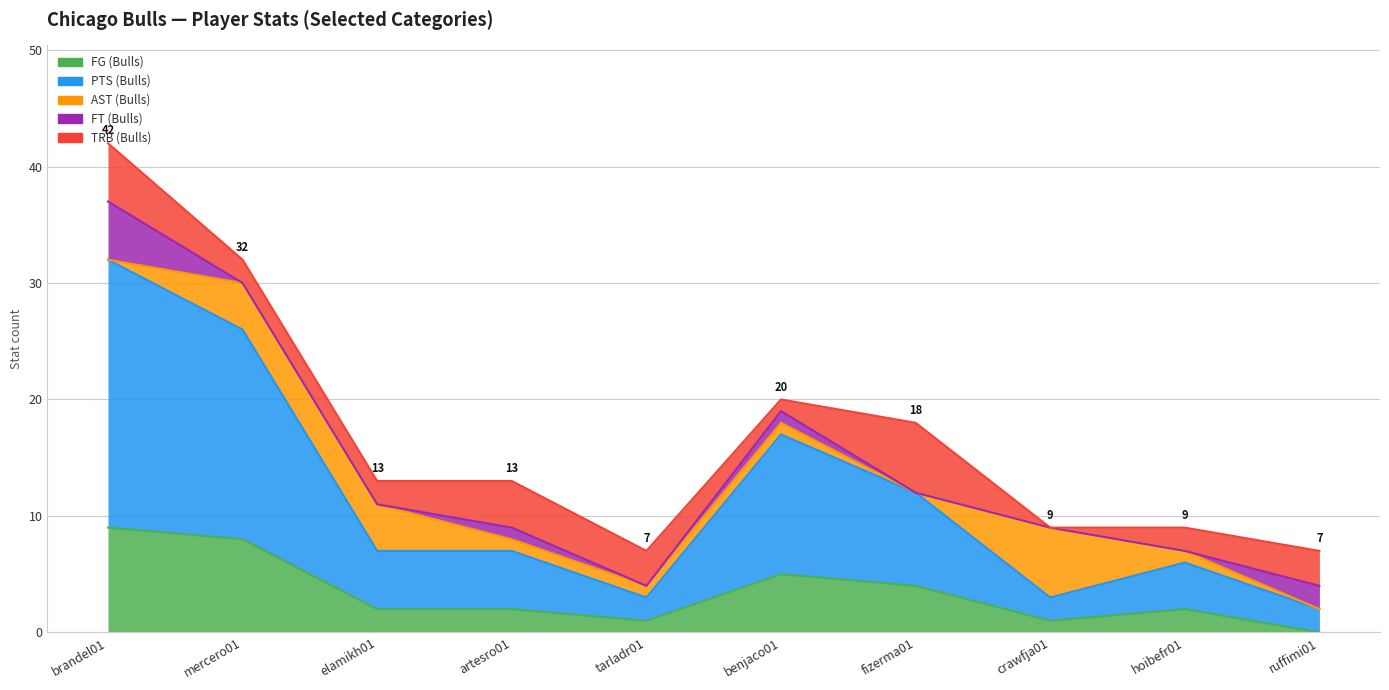

How many intersections are there between PTS (Bulls) and TRB (Bulls)?

3